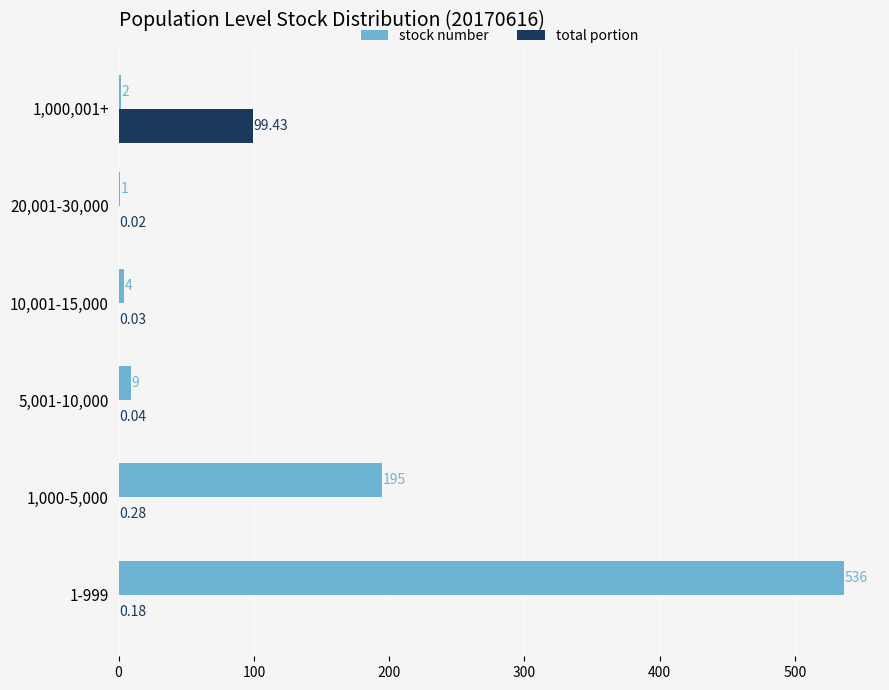

Where is total portion nearest to the value 49?

1,000-5,000